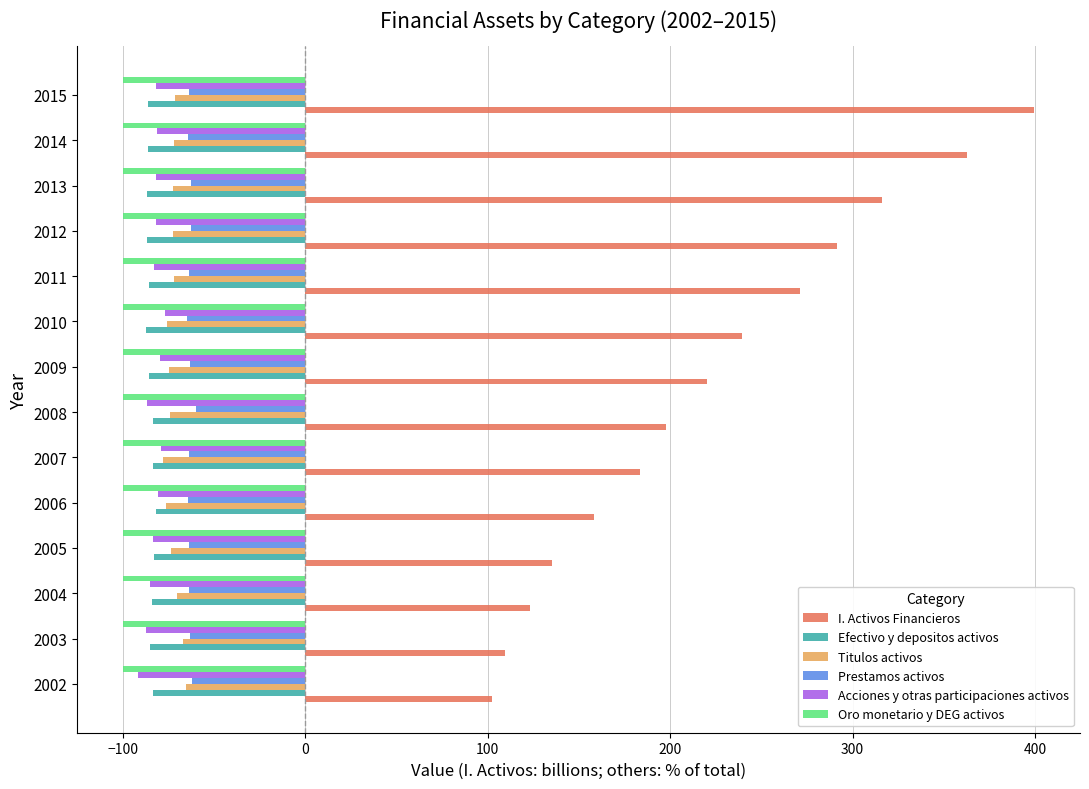

Is it true that Acciones y otras participaciones activos equals -133.4 at 2008?

False